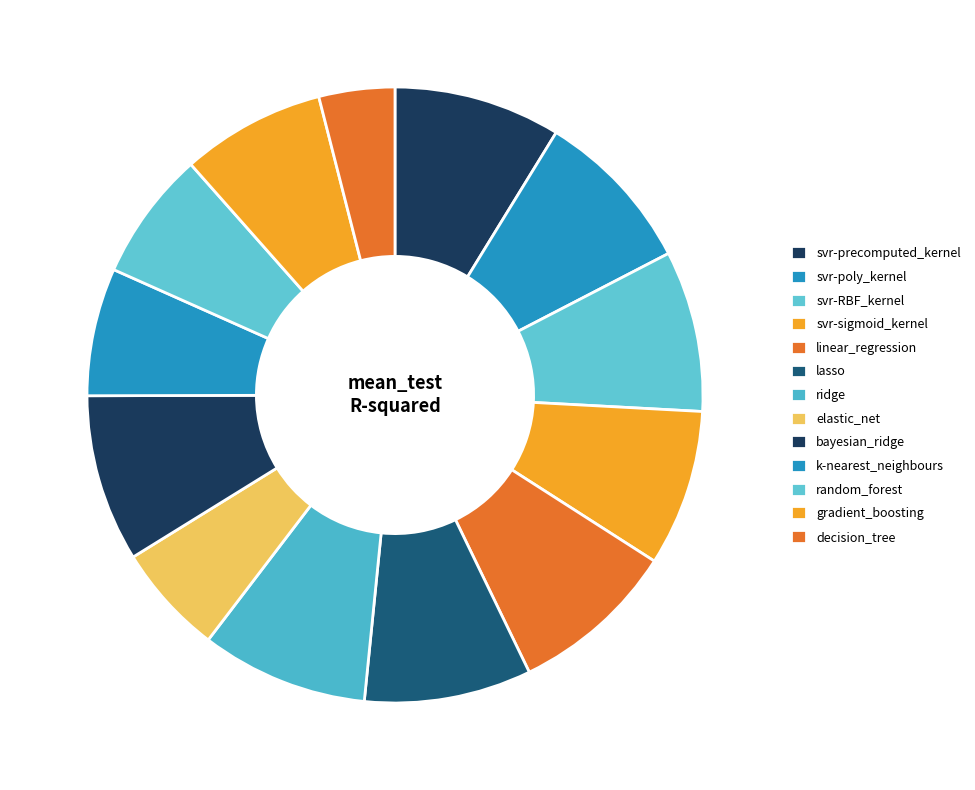

Is the sum of svr-precomputed_kernel and k-nearest_neighbours greater than half?

No